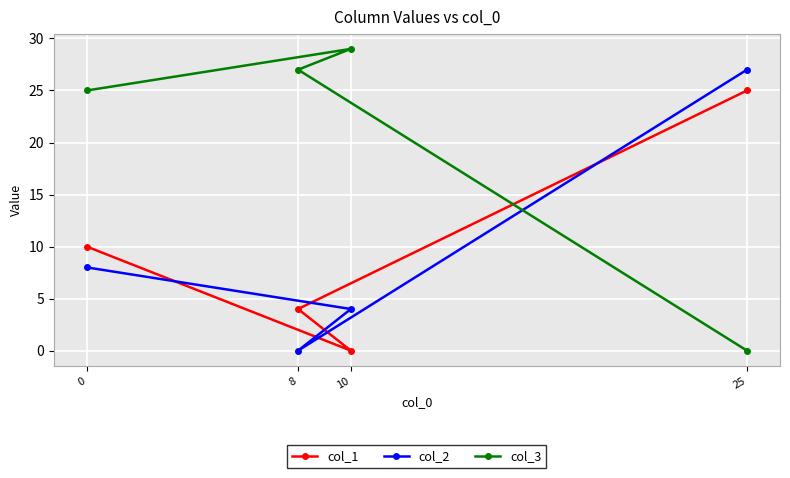

Rank the categories by col_3 value from highest to lowest.

10, 8, 0, 25